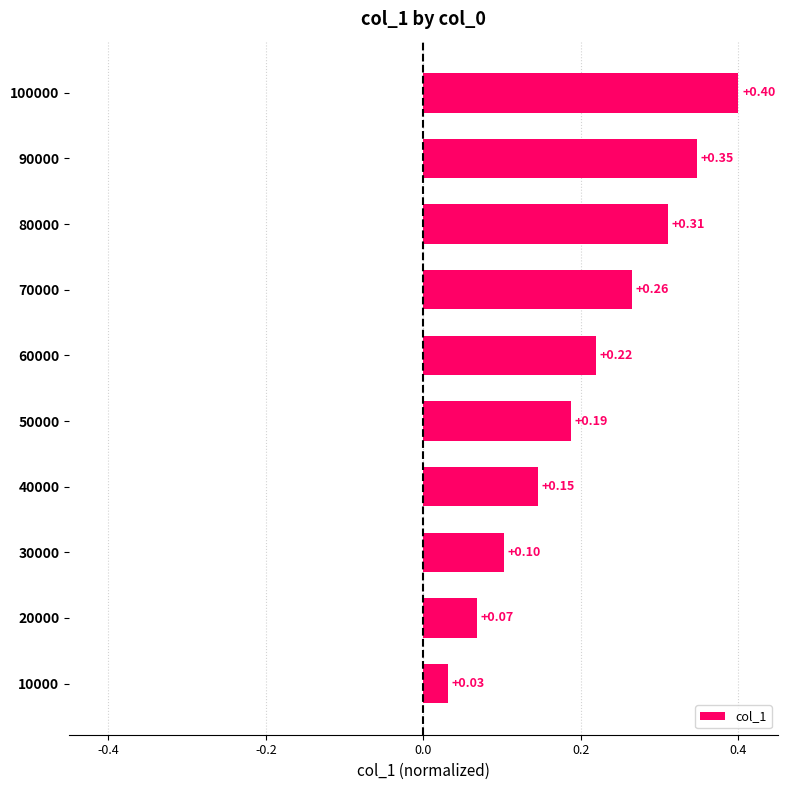

What is the change in value from 70000 to 90000?

+0.1